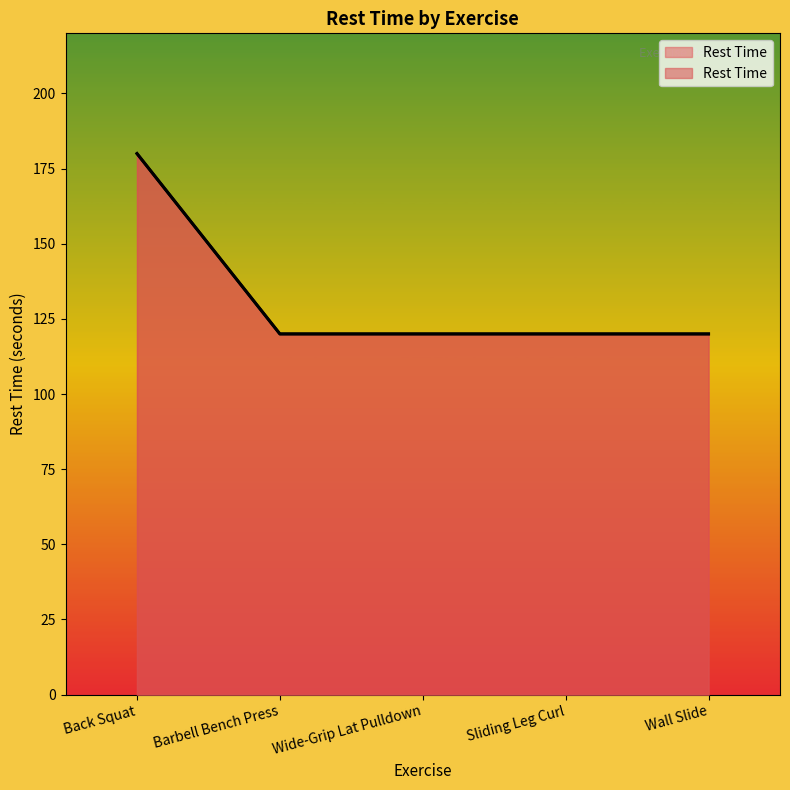

Reading left to right, extract all data points from this chart.

180	120	120	120	120